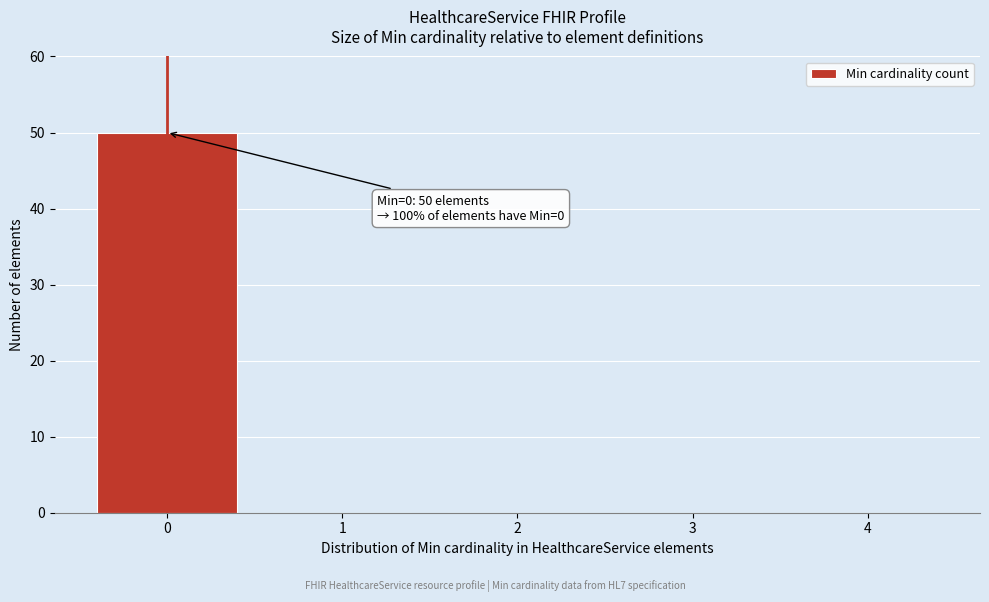

Reading left to right, transcribe all the data shown in this chart.

0=50	1=0	2=0	3=0	4=0